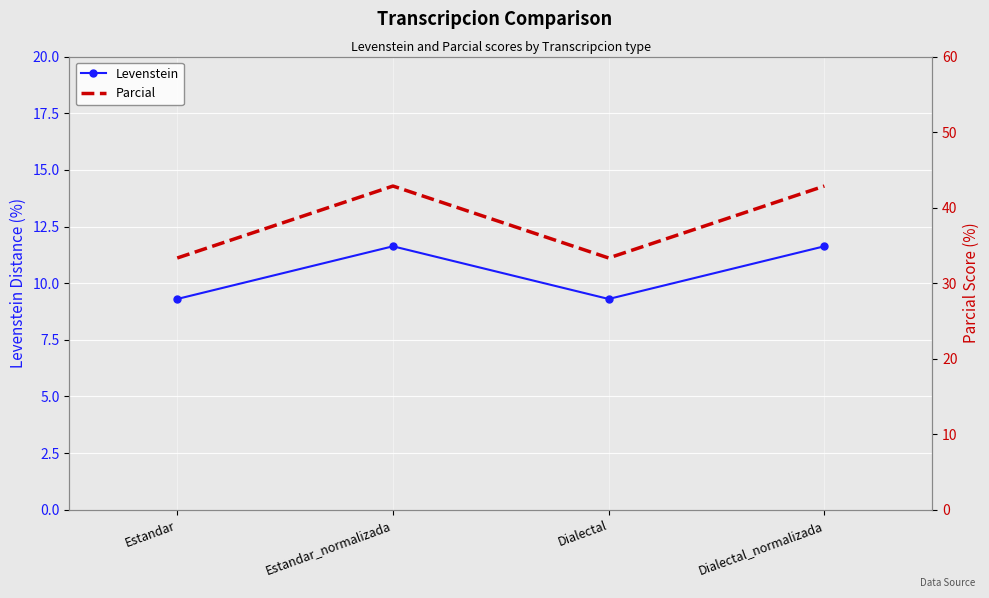

True or false: Parcial and Levenstein intersect in this chart.

False